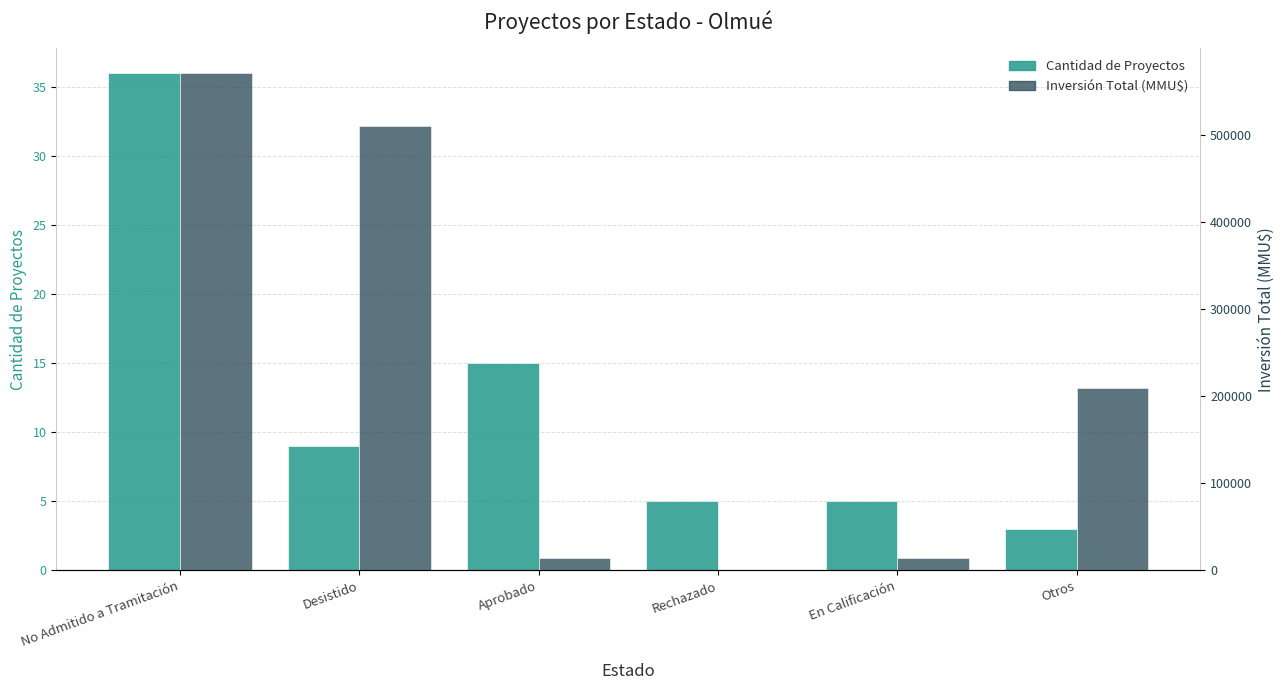

How many data points does each series have?

6